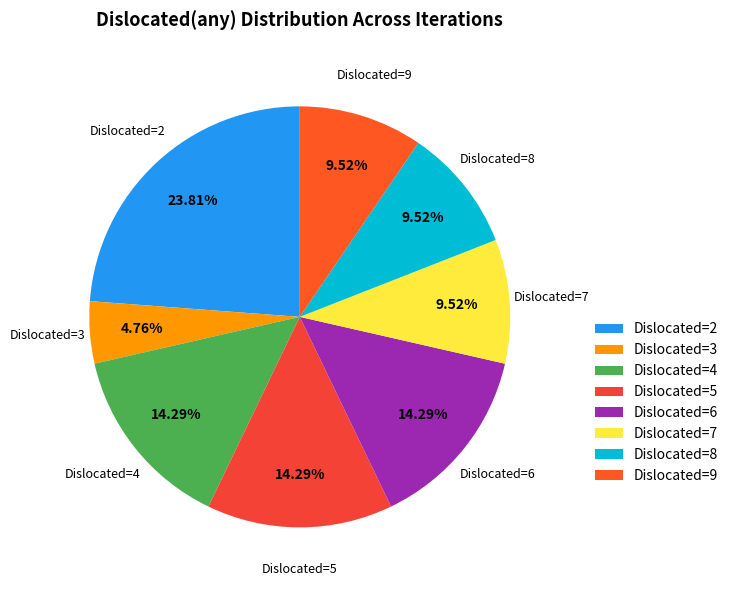

What is the ratio of the value at Dislocated=2 to the value at Dislocated=6?

1.7